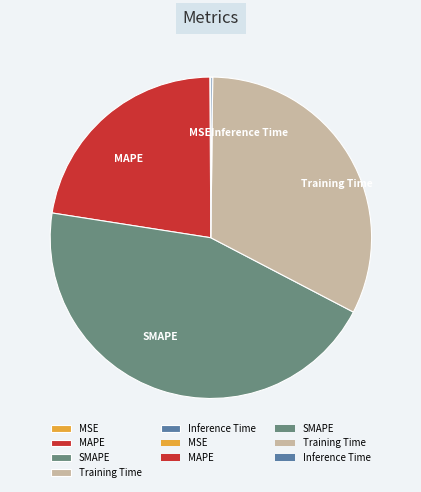

Which slice is the largest?

SMAPE